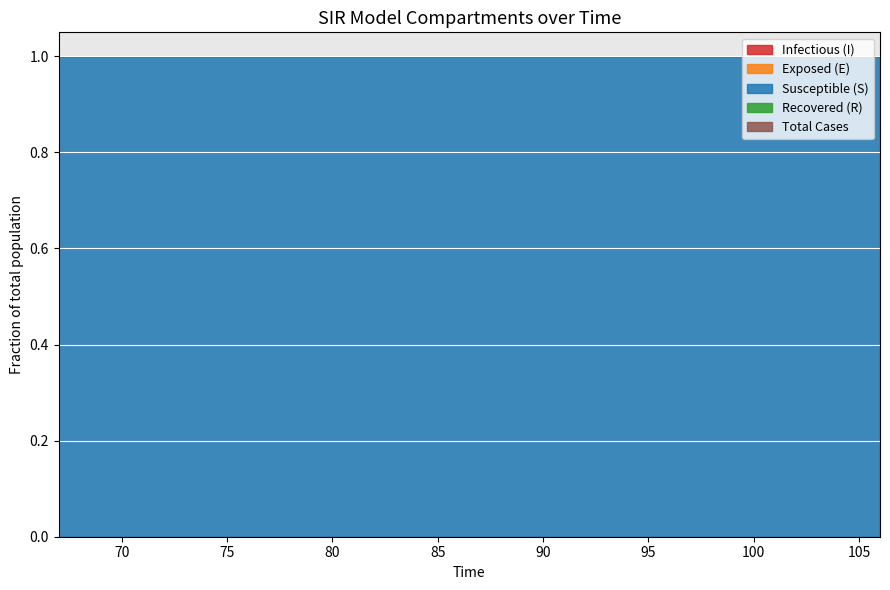

How many data points in I are less than 225?

20